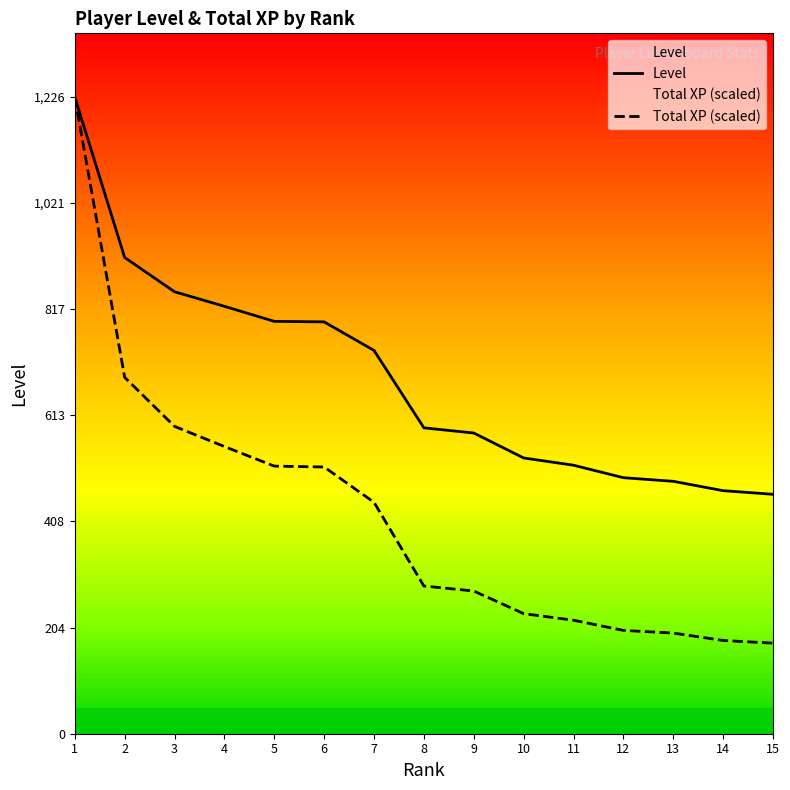

Is it true that Total XP (scaled) equals 821.8 at 5?

False